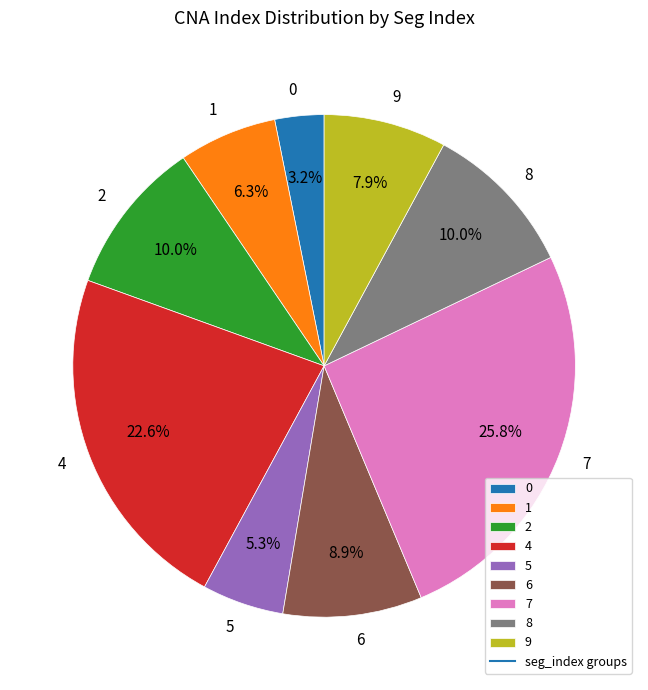

Which slice is the largest?

7